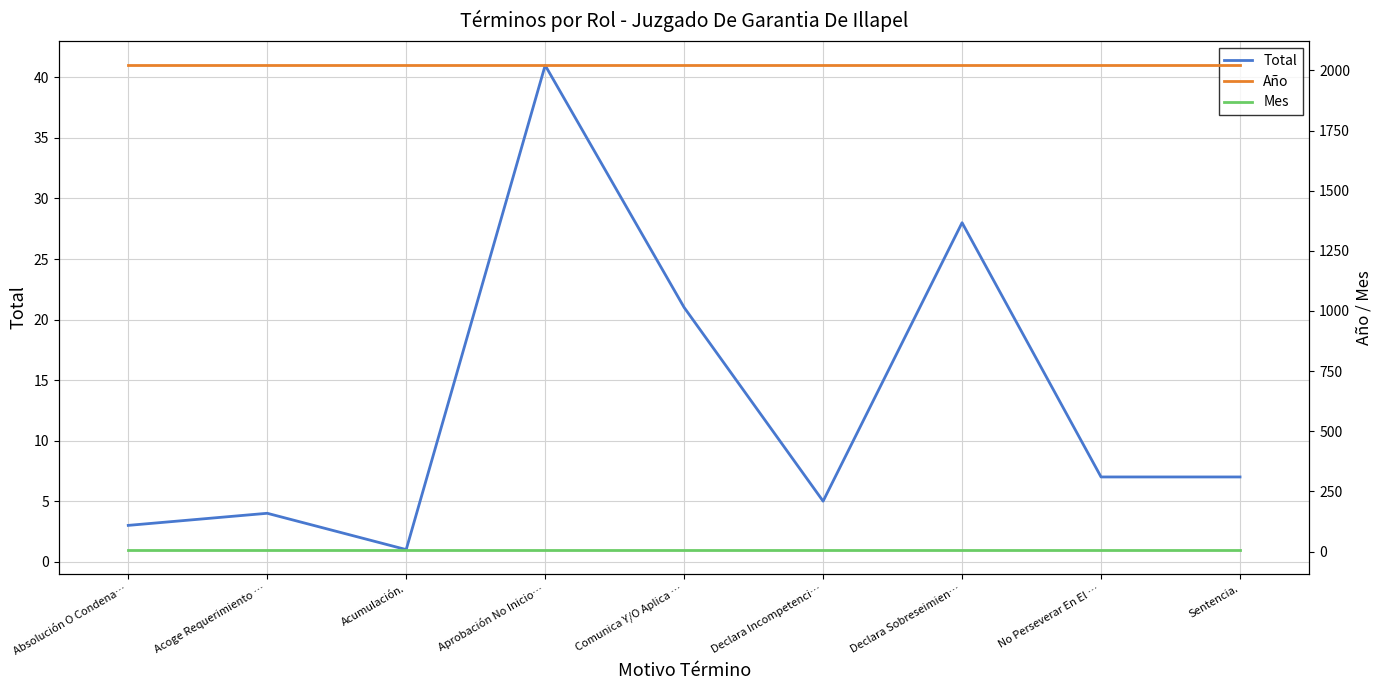

At which label is Total closest to 21?

Comunica Y/O Aplica …